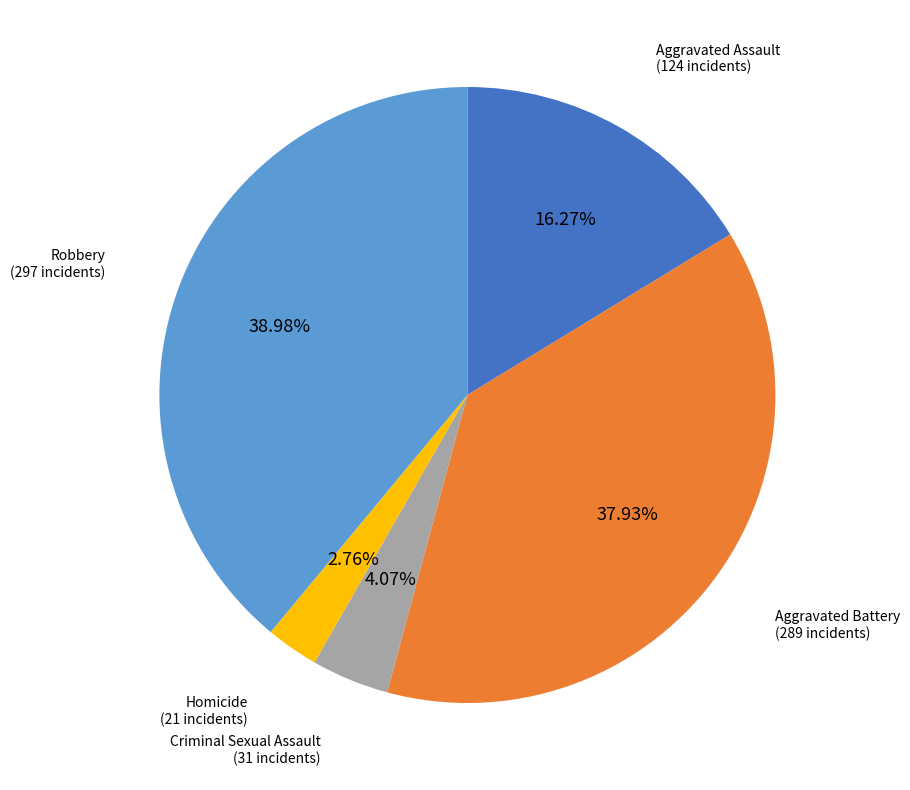

Approximately how many times larger is the value at Aggravated Battery compared to Criminal Sexual Assault?

9.3